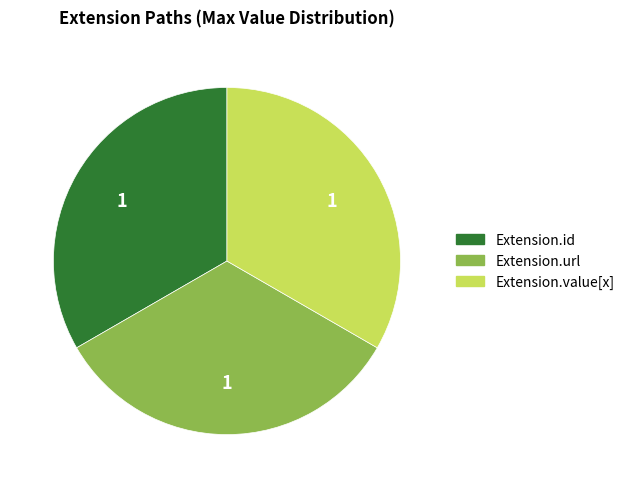

Is there a majority slice in this chart?

No